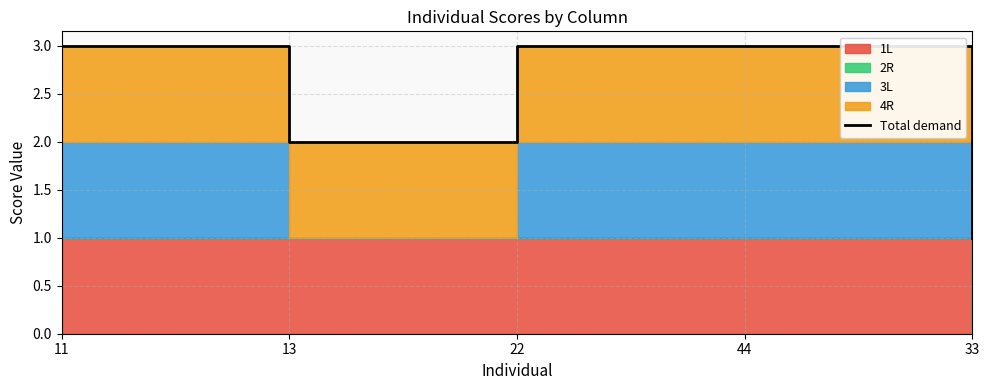

Count the values in the range 2 to 3.

4